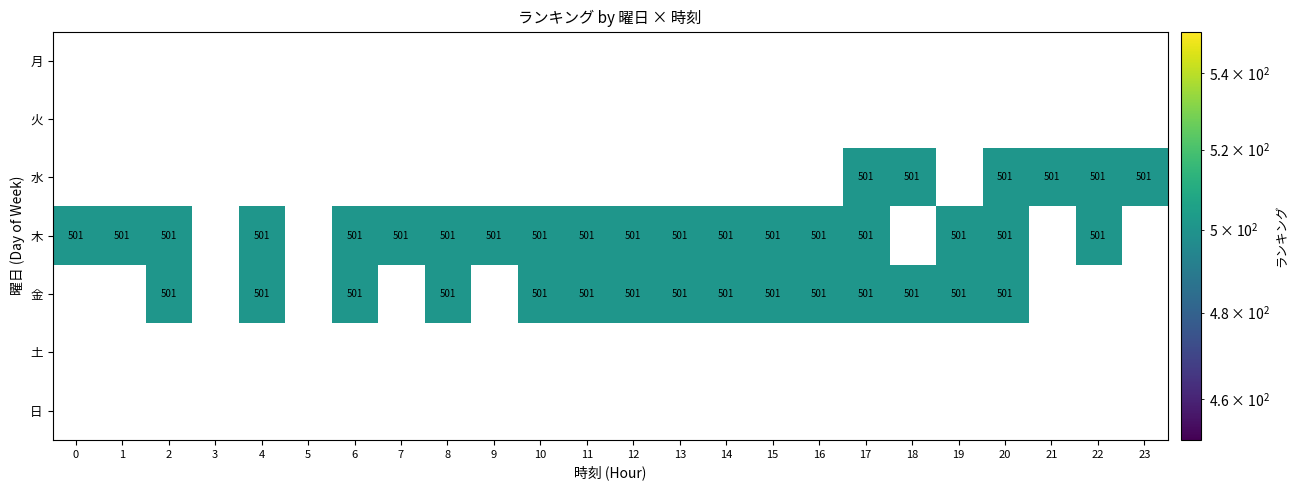

List the series in order of their overall mean, highest first.

row_0, row_1, row_2, row_3, row_4, row_5, row_6